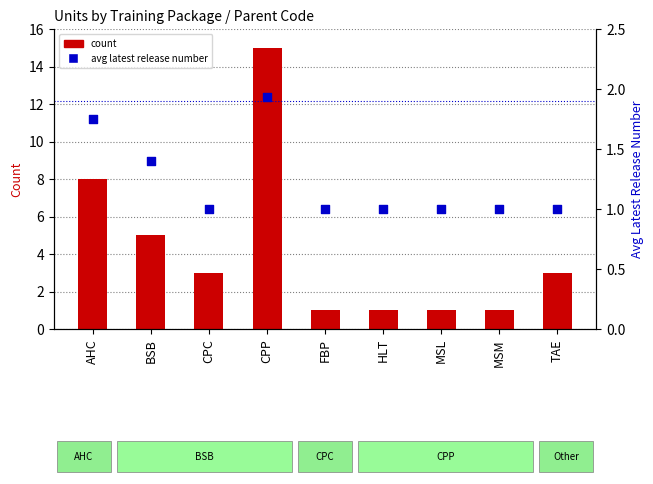

Which series reaches the maximum Y coordinate?

count